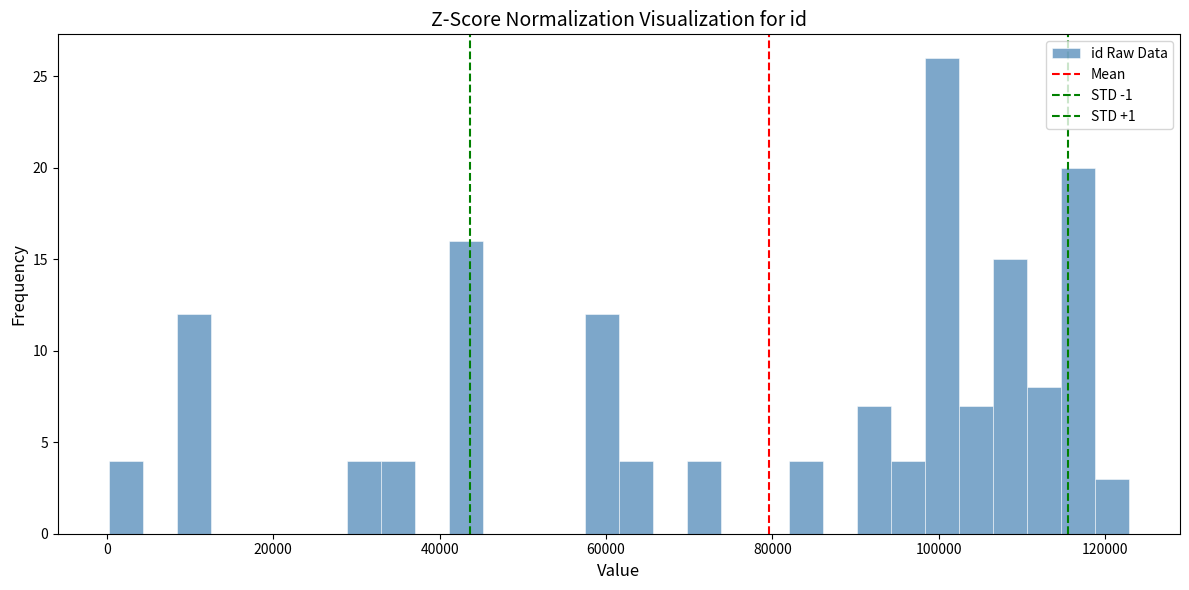

Around what value on the x-axis is the tallest bar? Give the approximate position of its centre, as read against the axis.

100000